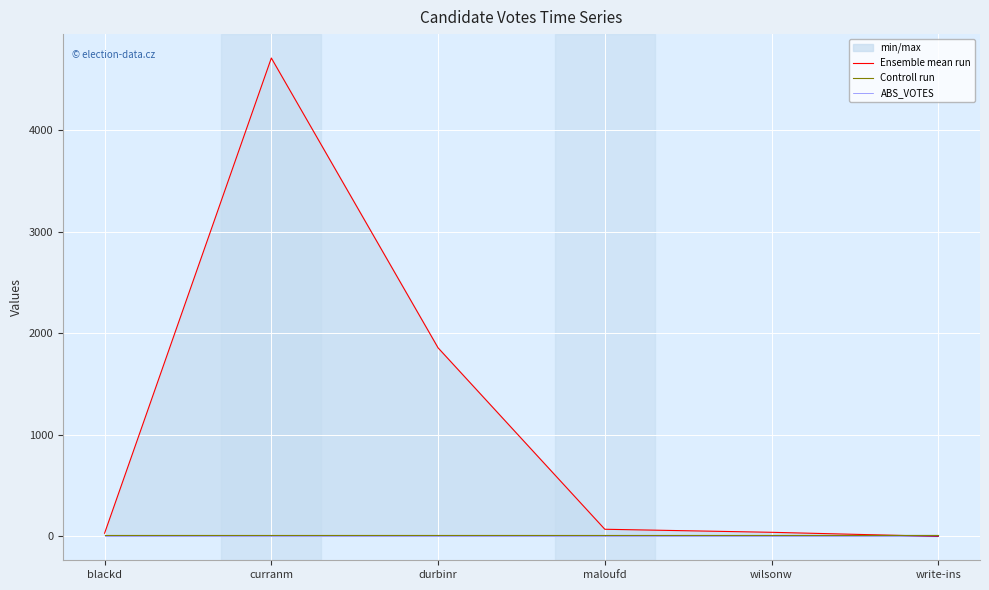

Is it true that Ensemble mean run equals 2604 at durbinr?

False